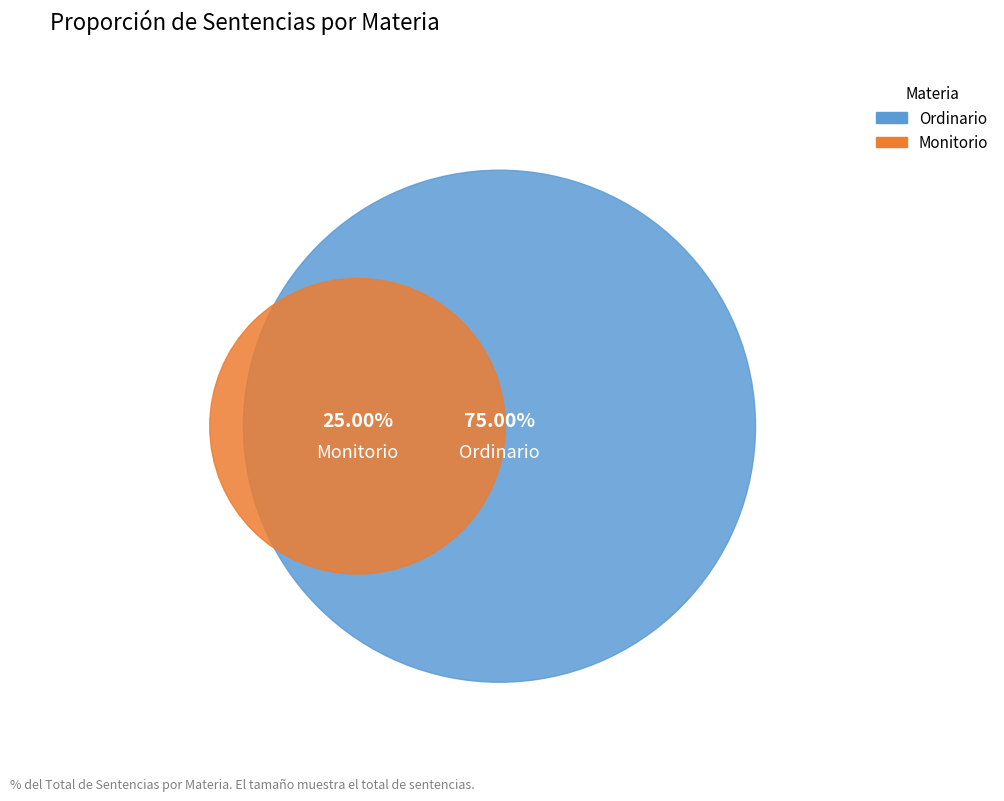

The Ordinario slice represents 70% of the pie. True or false?

False